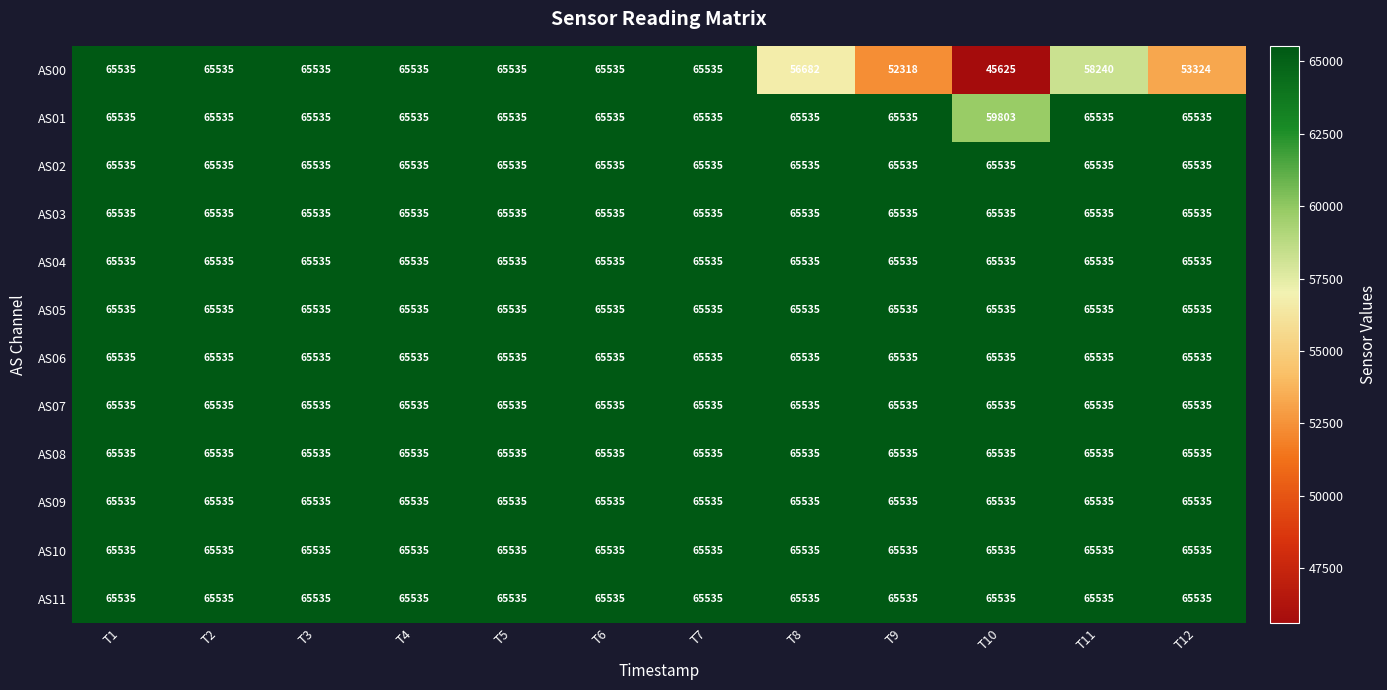

What is the total value across all series at T11?

779125